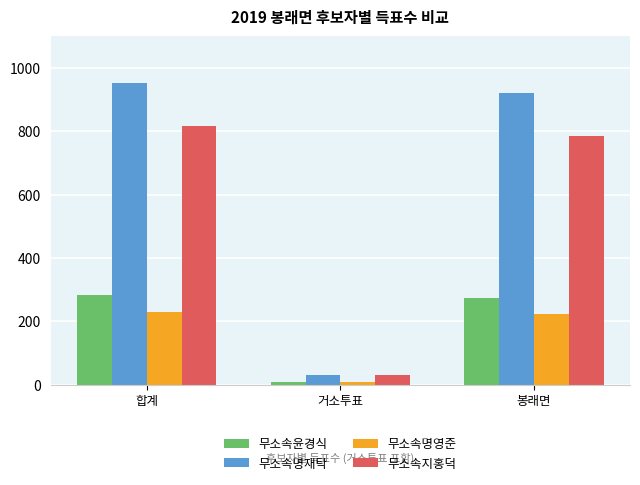

Which series has the largest range (max minus min)?

무소속명재탁